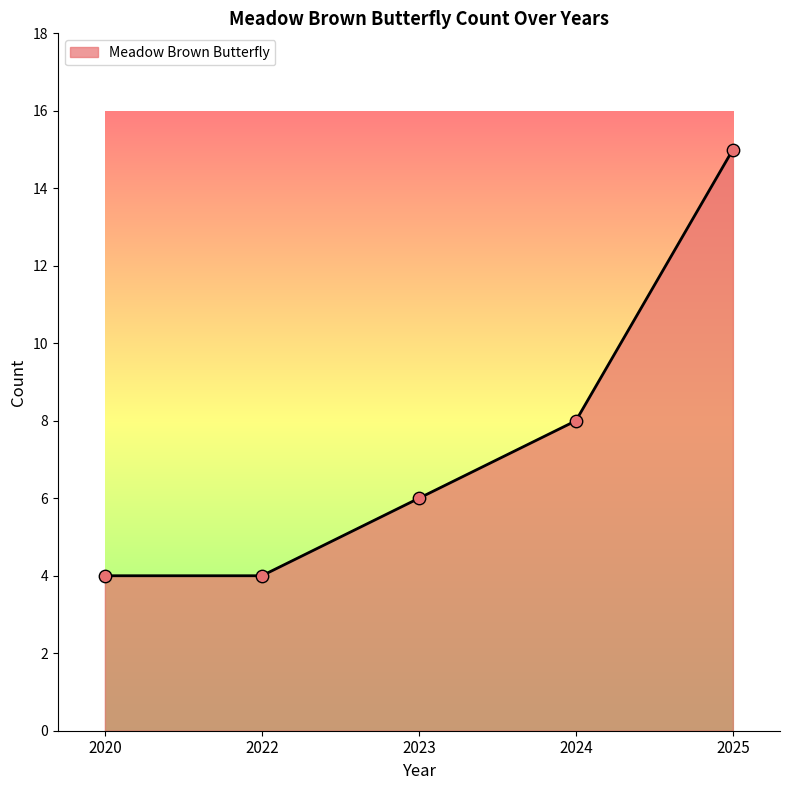

Between 2023 and 2024, which is larger?

2024